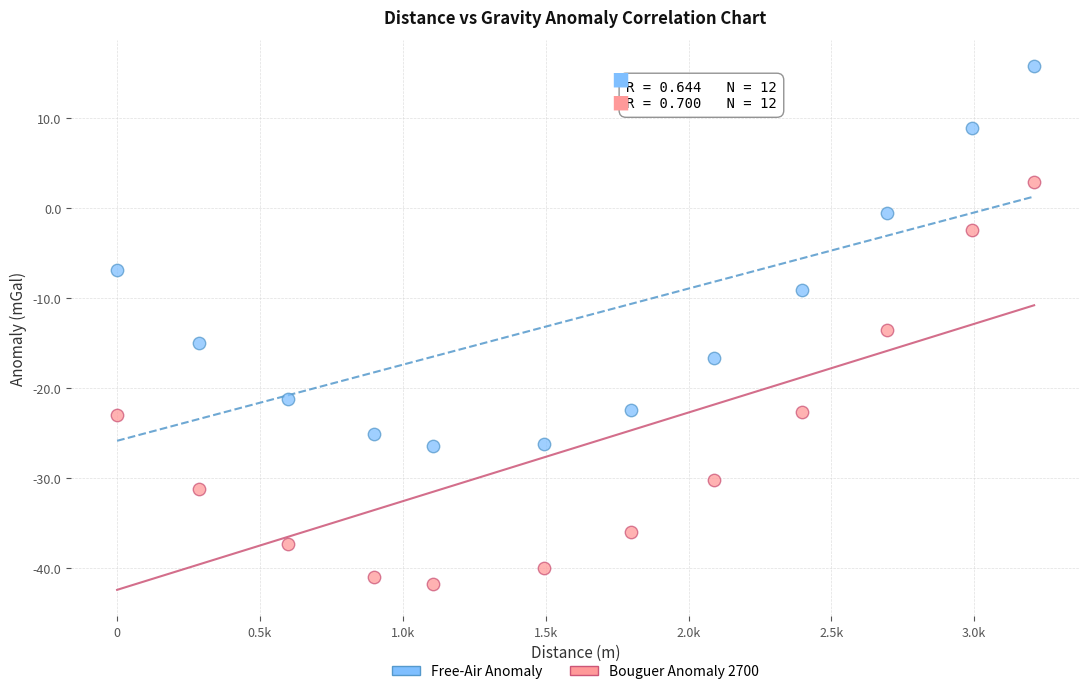

What are all the series names shown in the legend?

Free-Air Anomaly, Bouguer Anomaly 2700